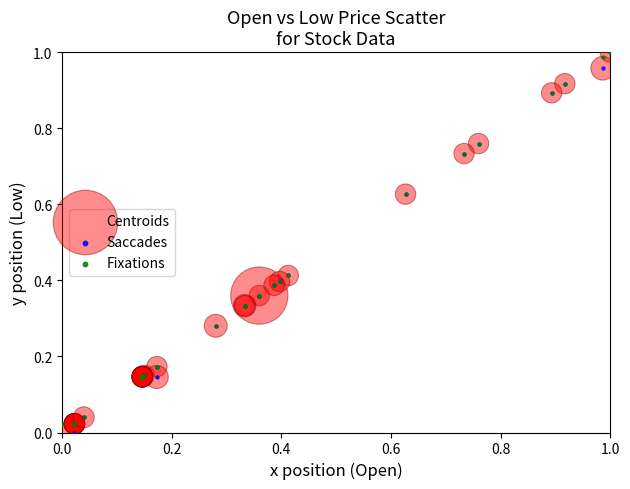

What are all the series names shown in the legend?

Centroids, Saccades, Fixations